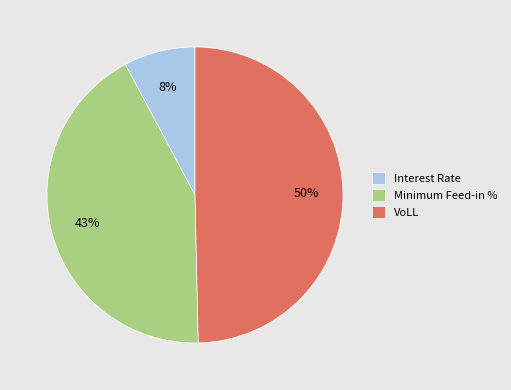

Which has a higher value, Minimum Feed-in % or VoLL?

VoLL